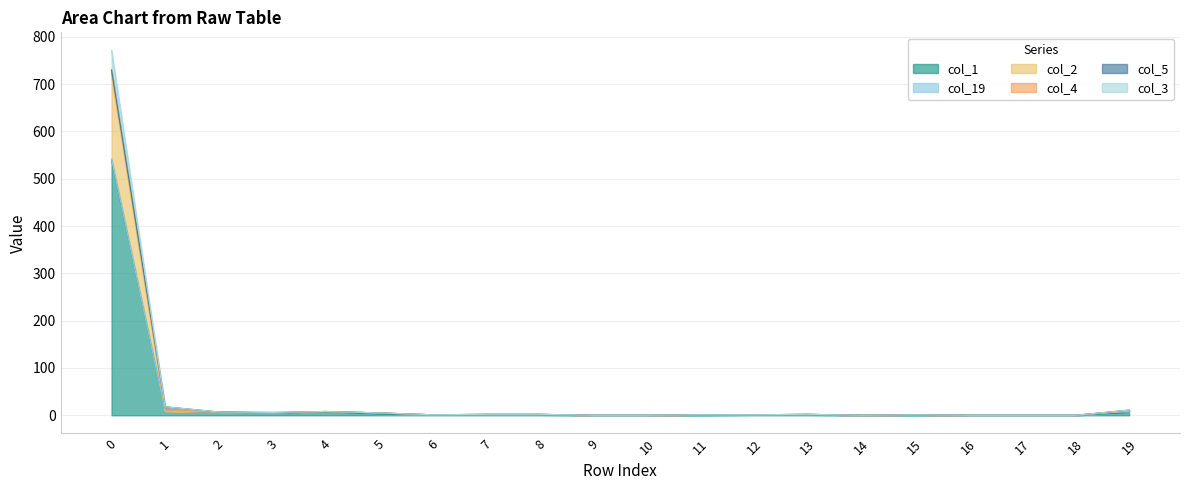

Where is col_1 nearest to the value 270?

1